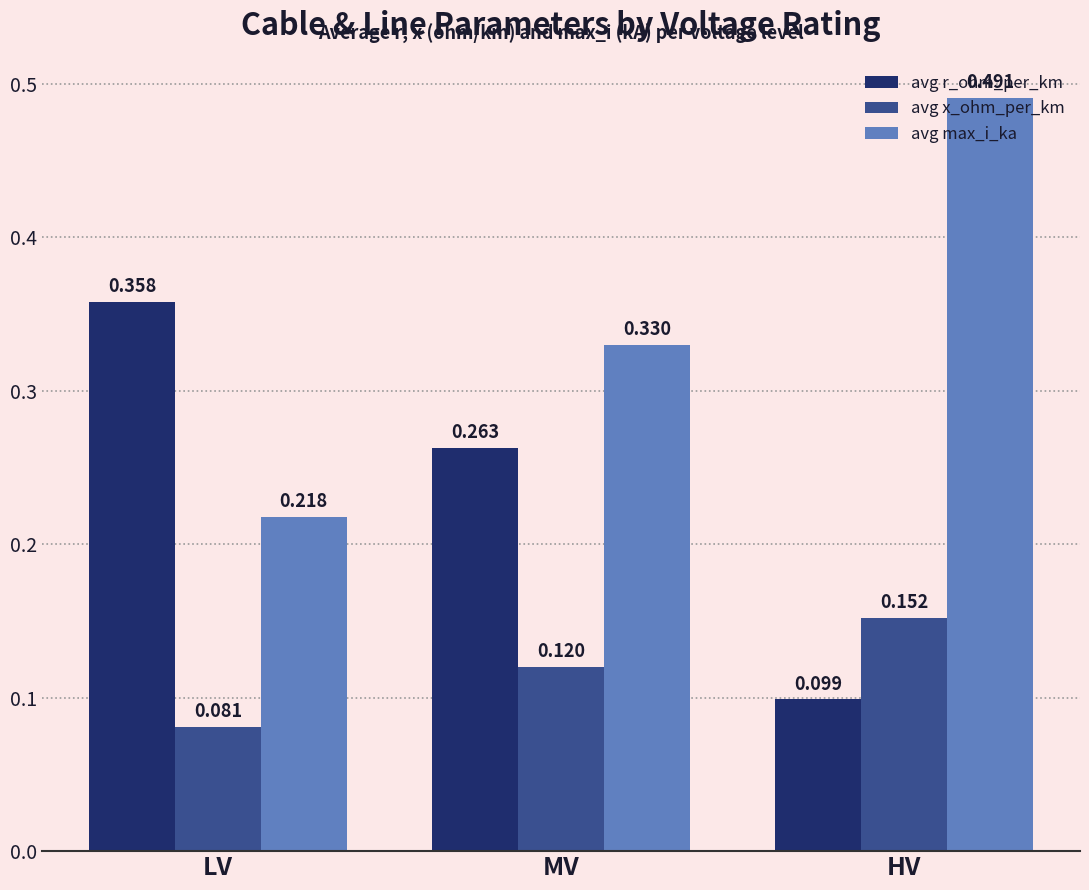

Which series has the largest range (max minus min)?

avg max_i_ka